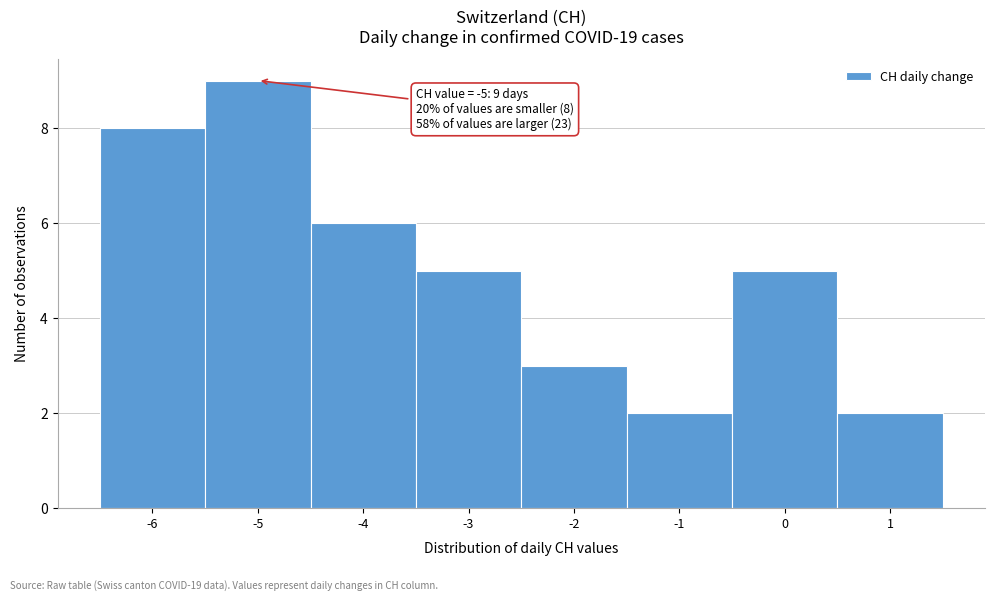

Which range on the x-axis has the tallest bar?

-5.5 to -4.5